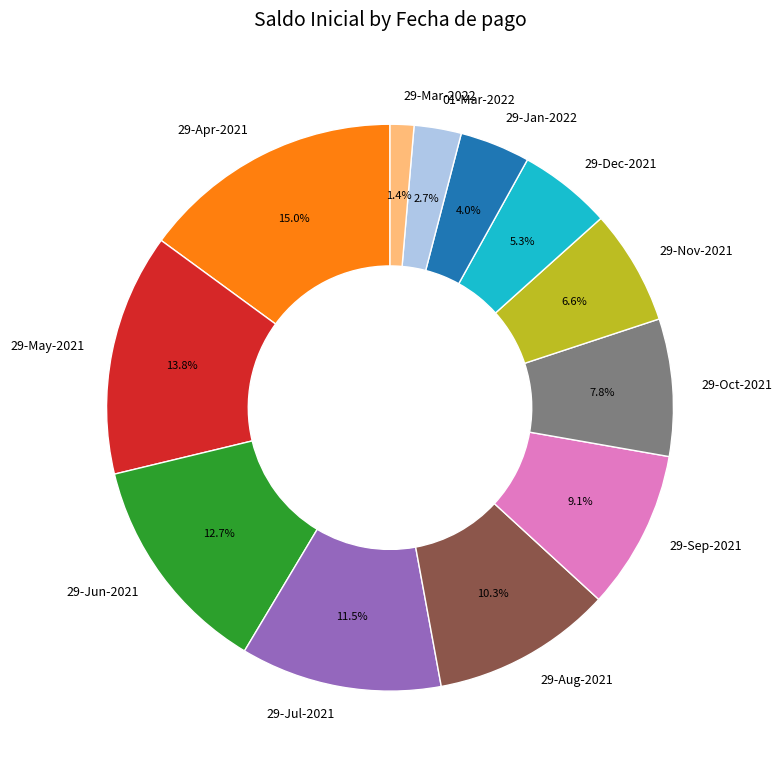

The 29-Mar-2022 slice represents 7% of the pie. True or false?

False